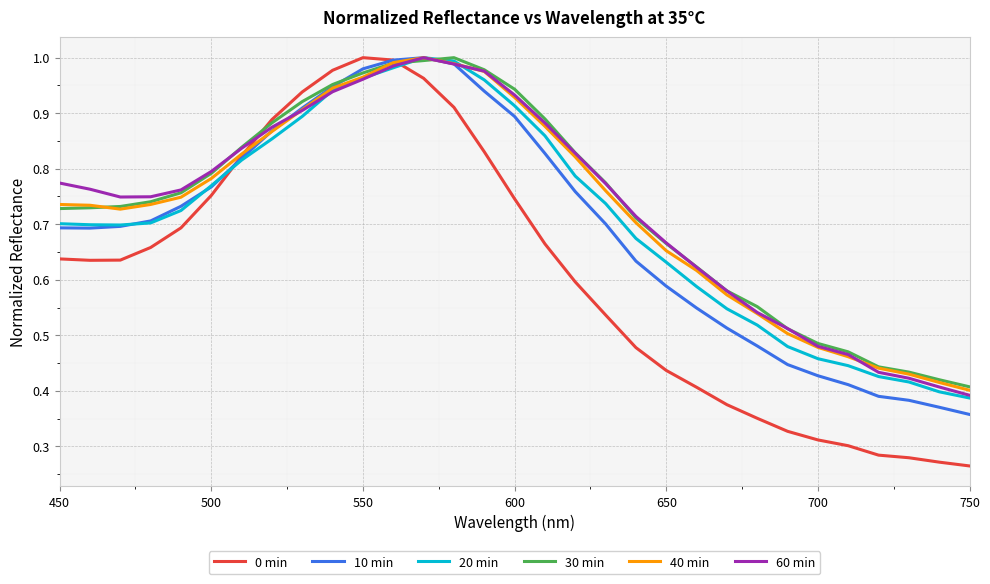

Which series has the widest spread of values?

0 min